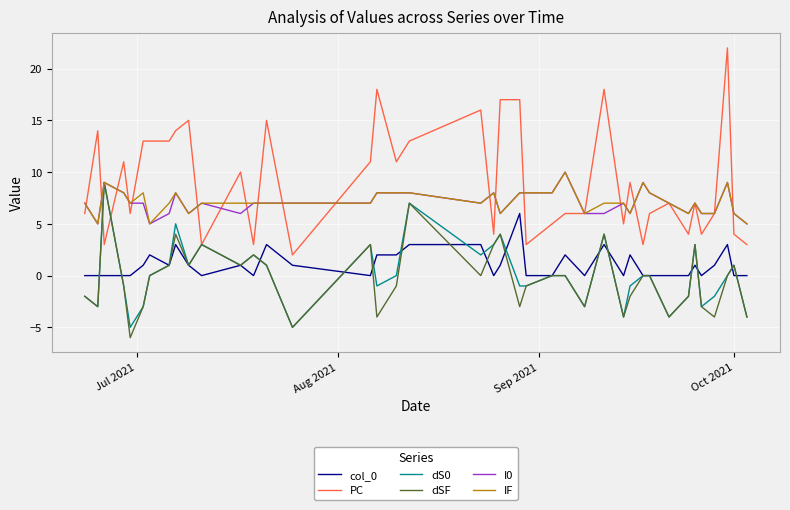

Which series has the largest range (max minus min)?

PC